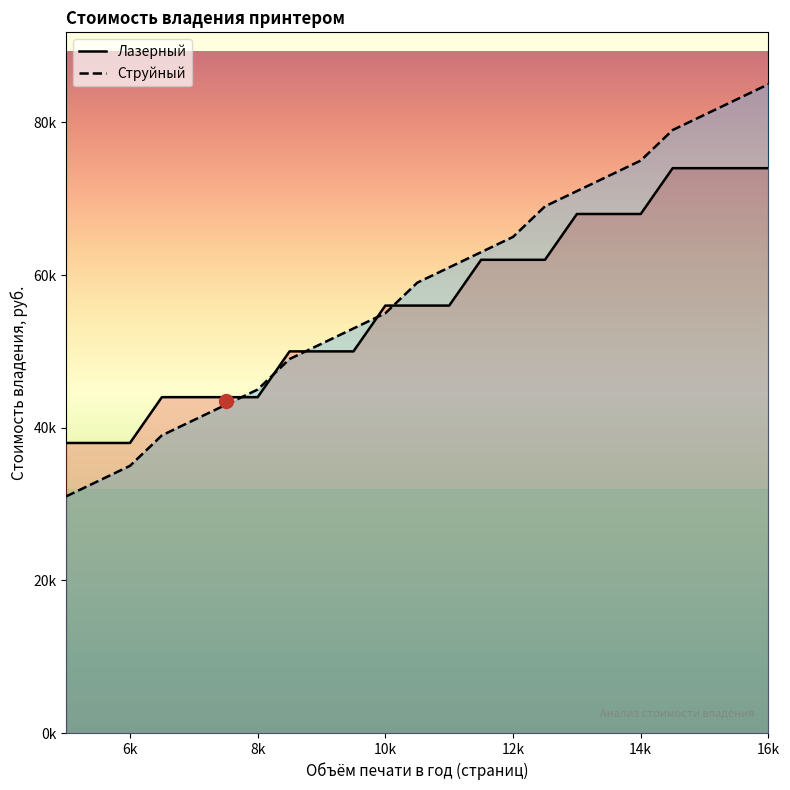

What is the value of the Лазерный point at the 19th from the left?

68000